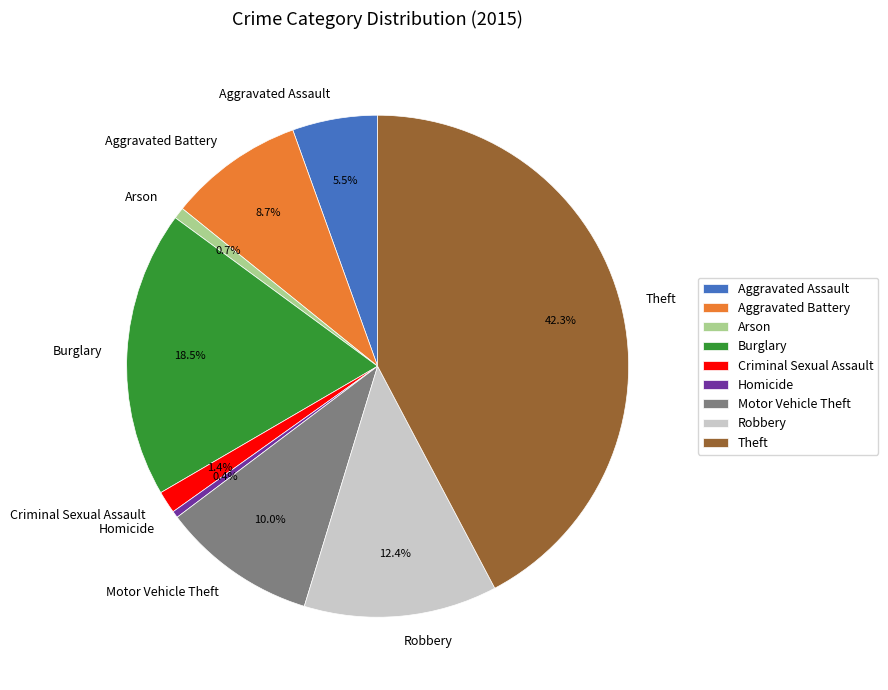

To the nearest percent, what is the difference between the Arson and Motor Vehicle Theft slice percentages?

9%